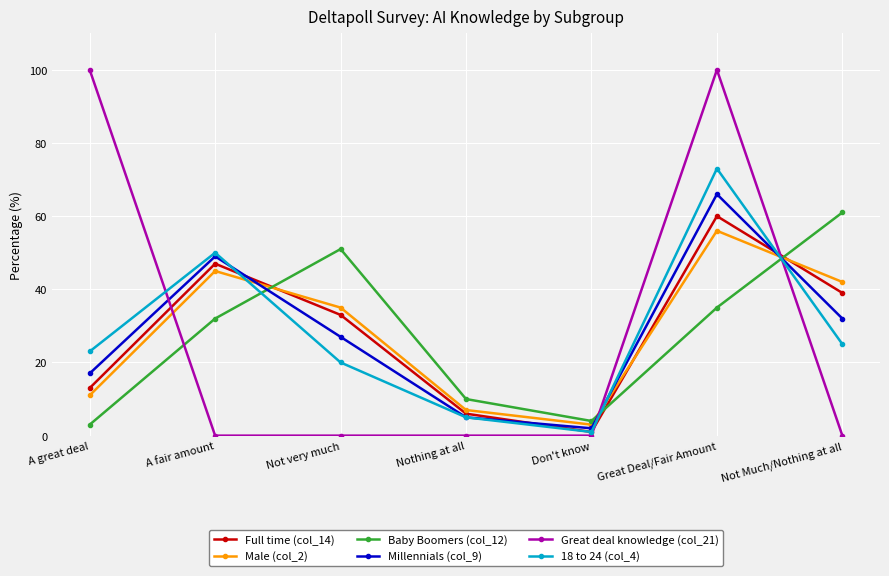

What is the total value across all series at A fair amount?

223